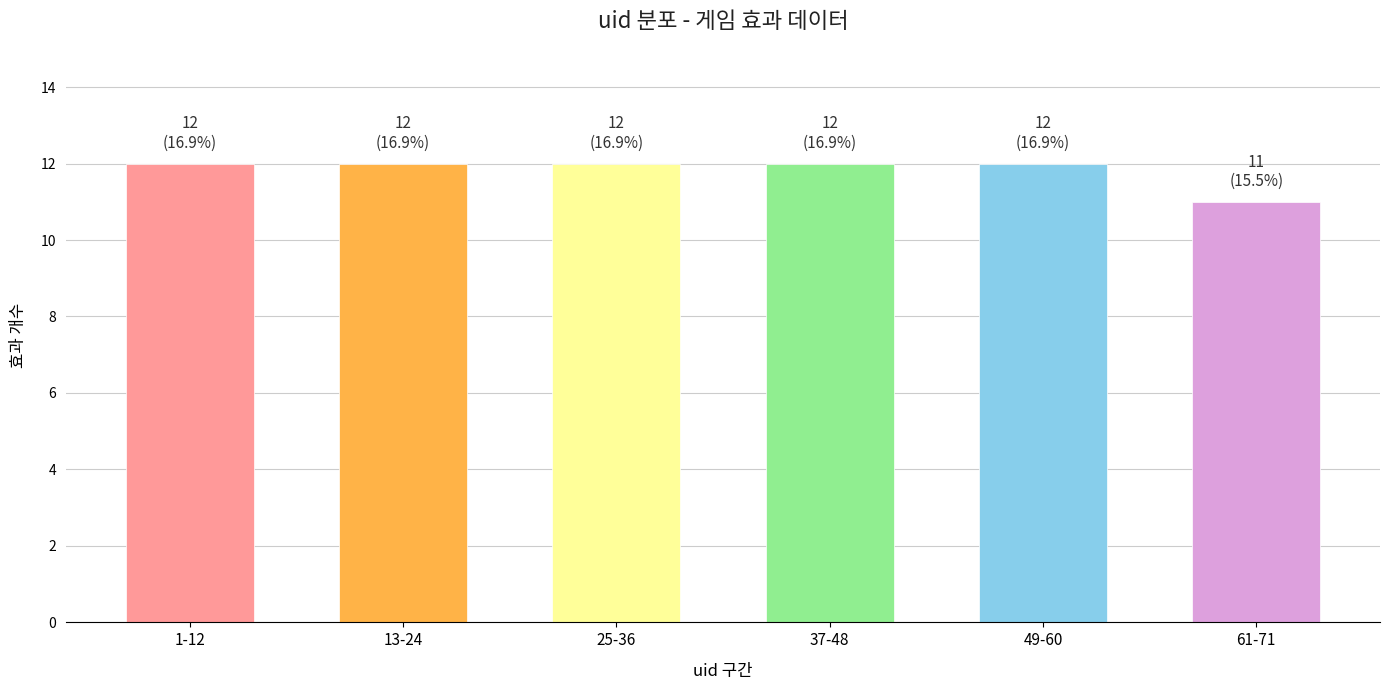

Reading left to right, extract all data points from this chart.

12	12	12	12	12	11